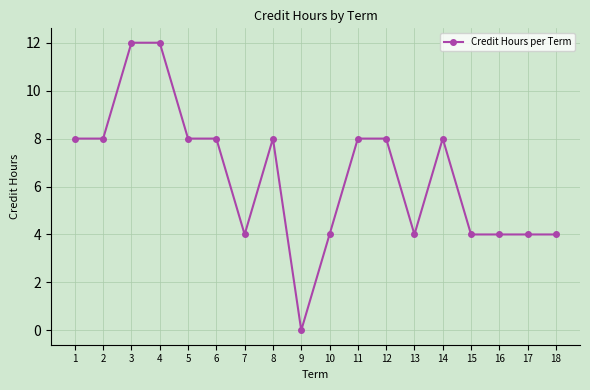

How many positive values are there?

17